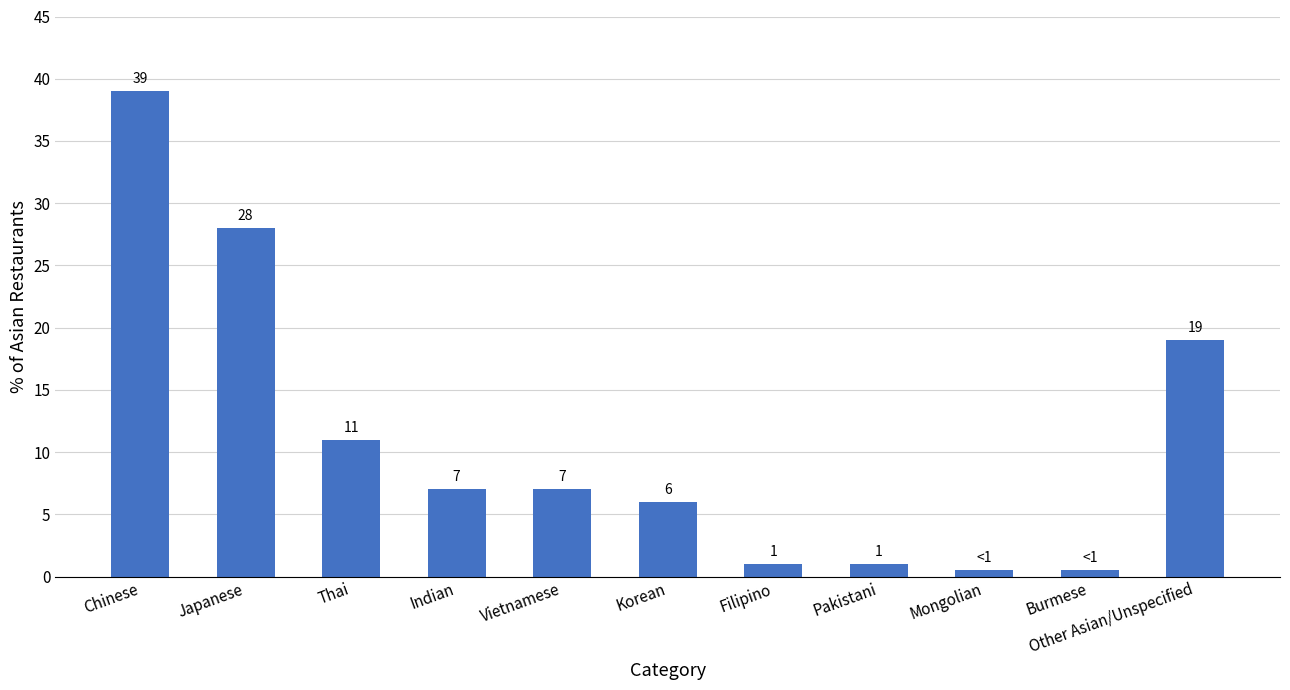

True or false: the data shows 1.0 at Pakistani.

True